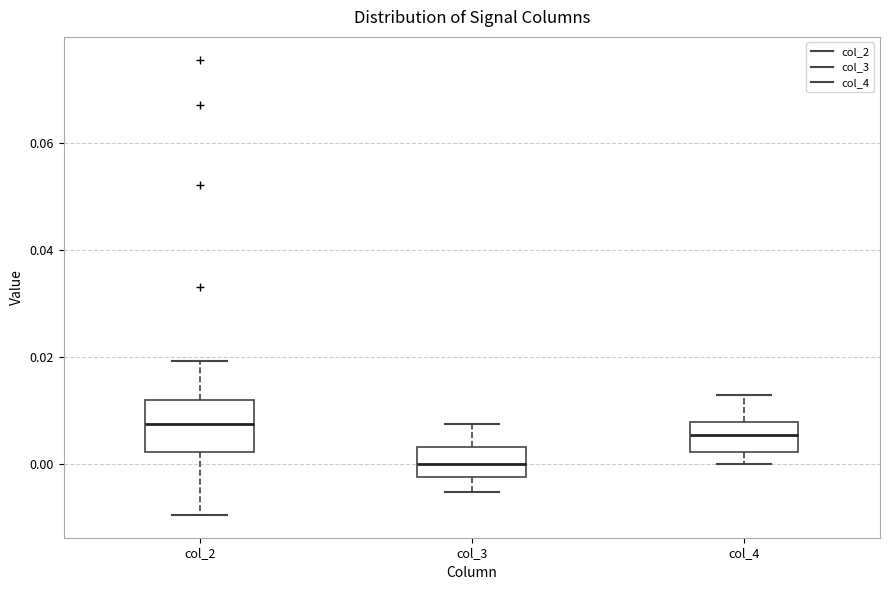

Where does the median line of the box for col_3 sit on the y-axis? The values are not printed on the chart, so give them approximately, as read against the axis.

0.000